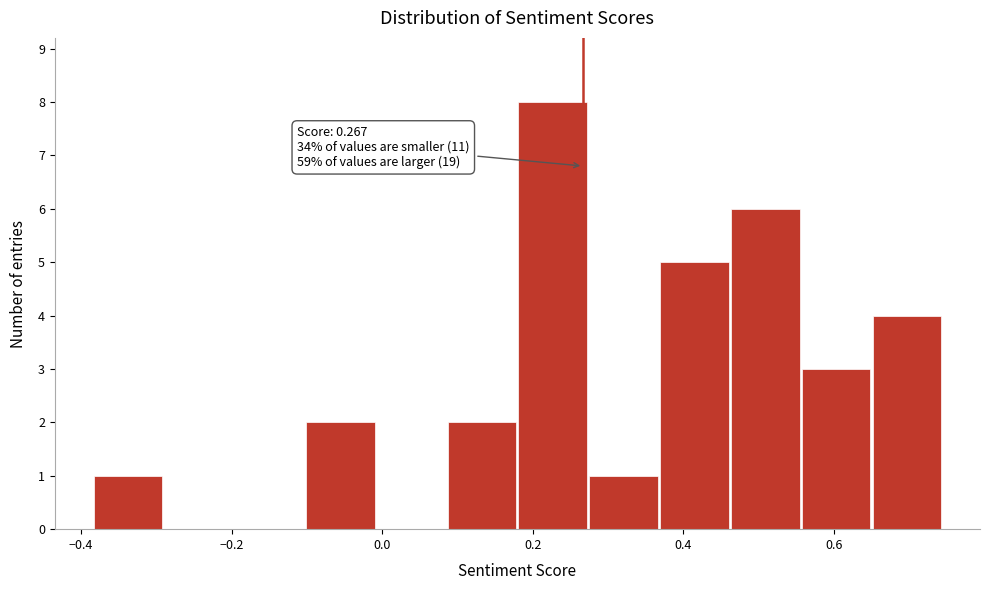

Which range on the x-axis has the tallest bar?

0.18 to 0.28